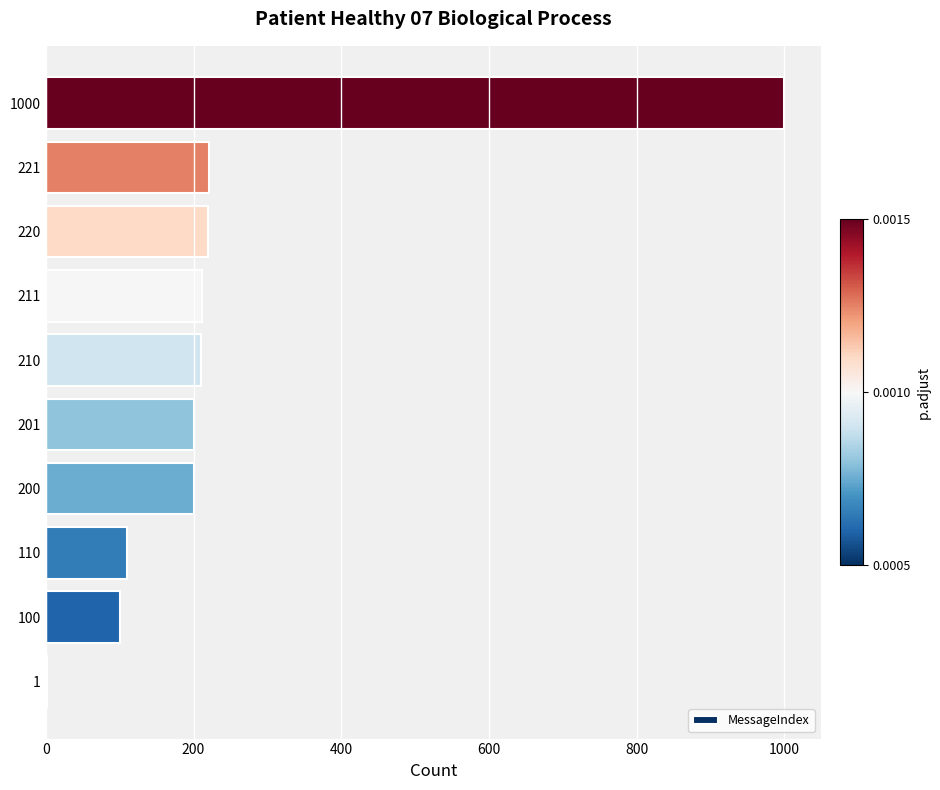

How many distinct data groups are displayed?

1